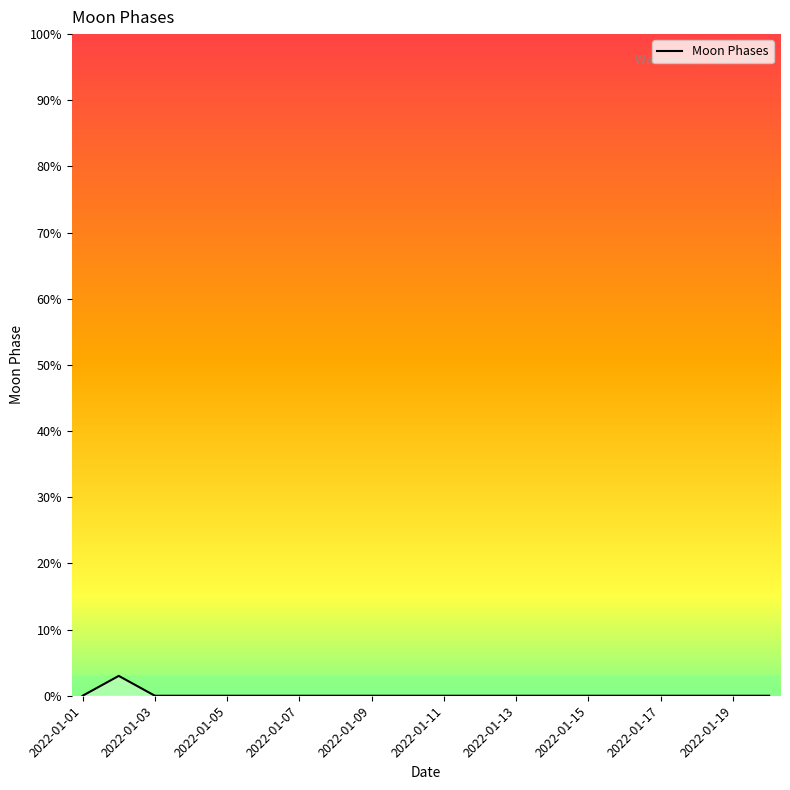

True or false: the data has more than 0 interior local peaks.

True